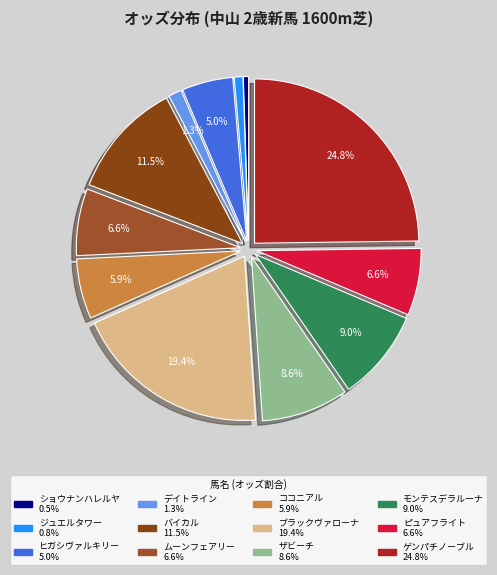

Is it true that モンテスデラルーナ is 1% of the pie?

False